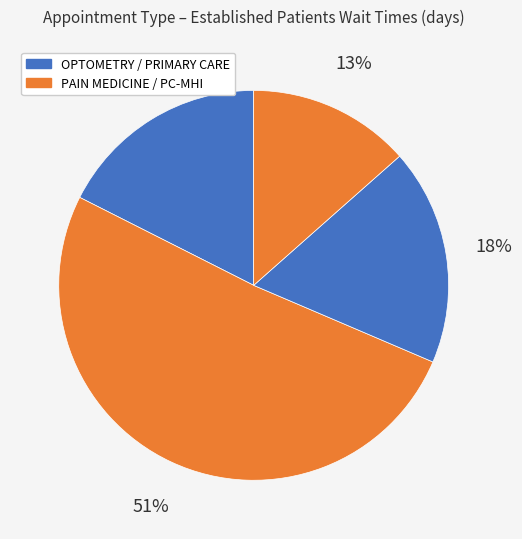

How many segments does this pie chart have?

4